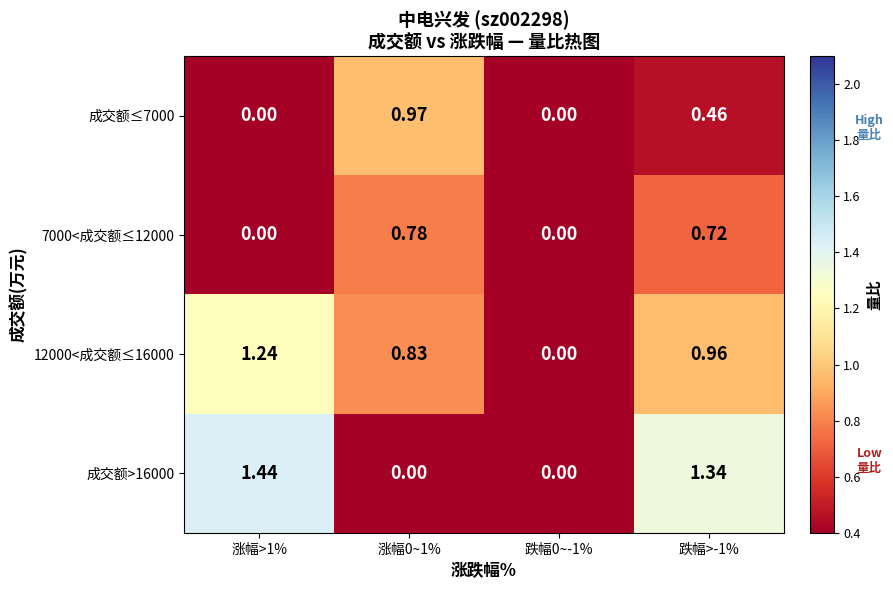

Is the value of 成交额≤7000 at 跌幅>-1% greater than the value of 成交额>16000 at 跌幅>-1%?

No